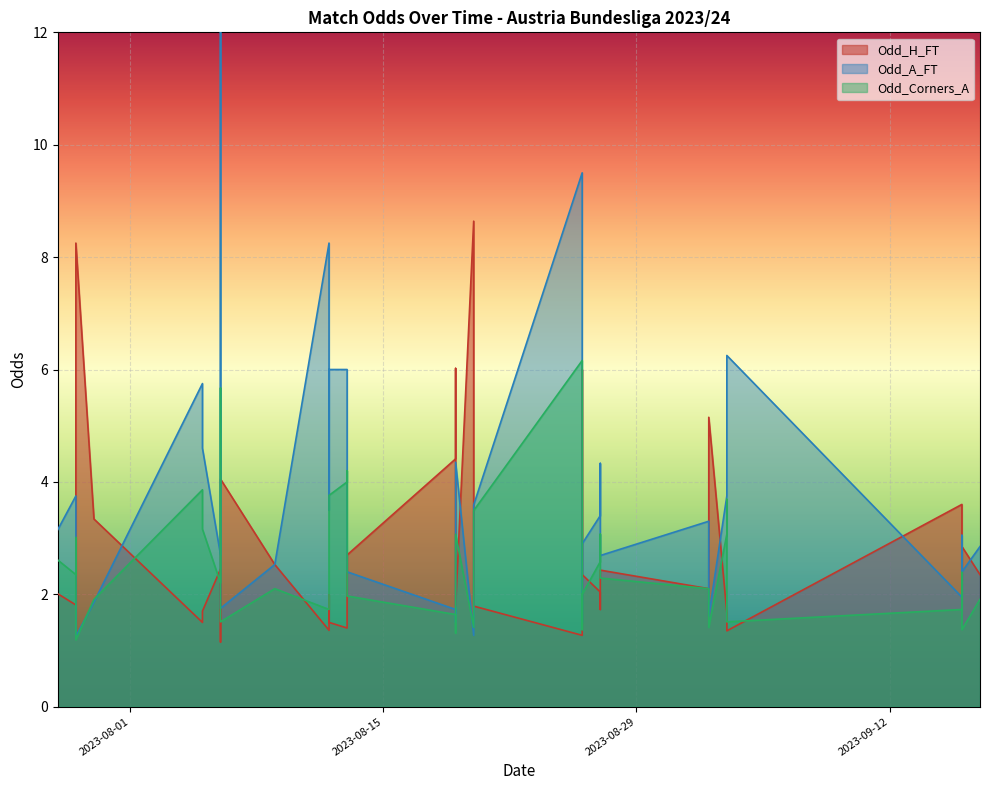

Where is the first local minimum for Odd_A_FT?

2023-07-29